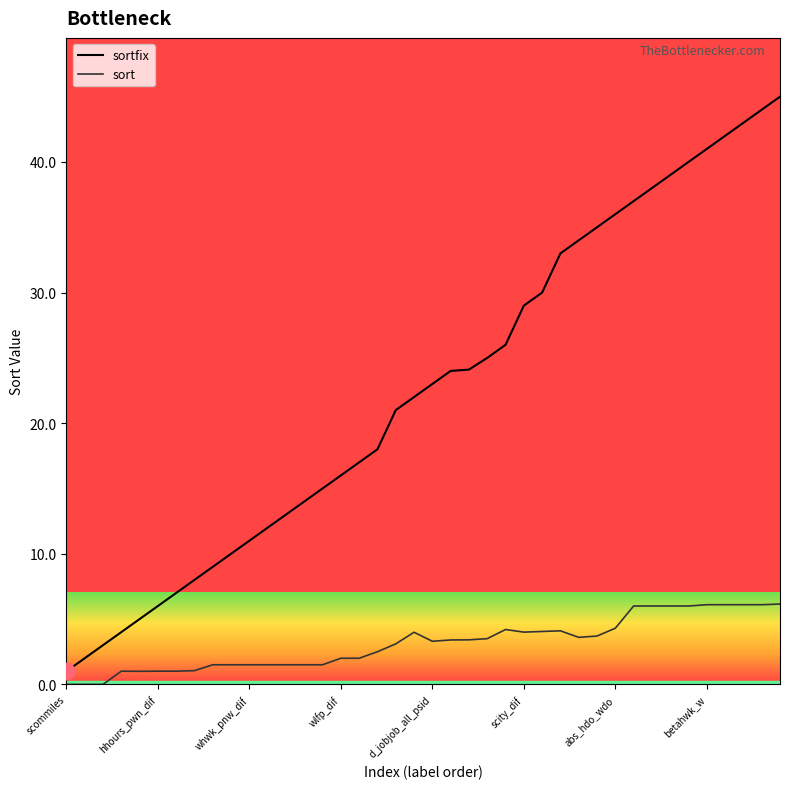

How many values in the sort series exceed 3?

22